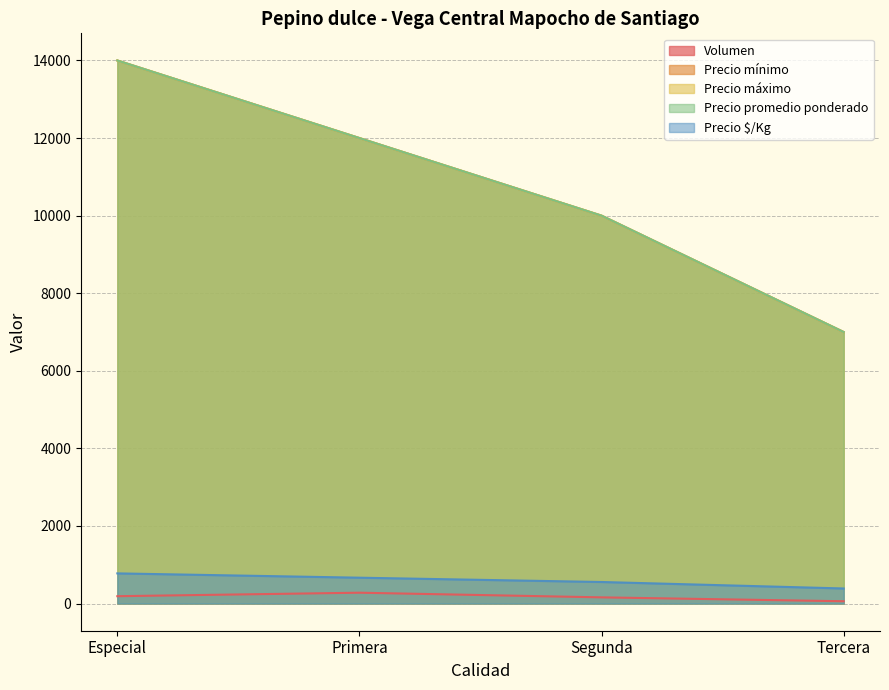

True or false: Precio promedio ponderado has a value of 3503 at Tercera.

False